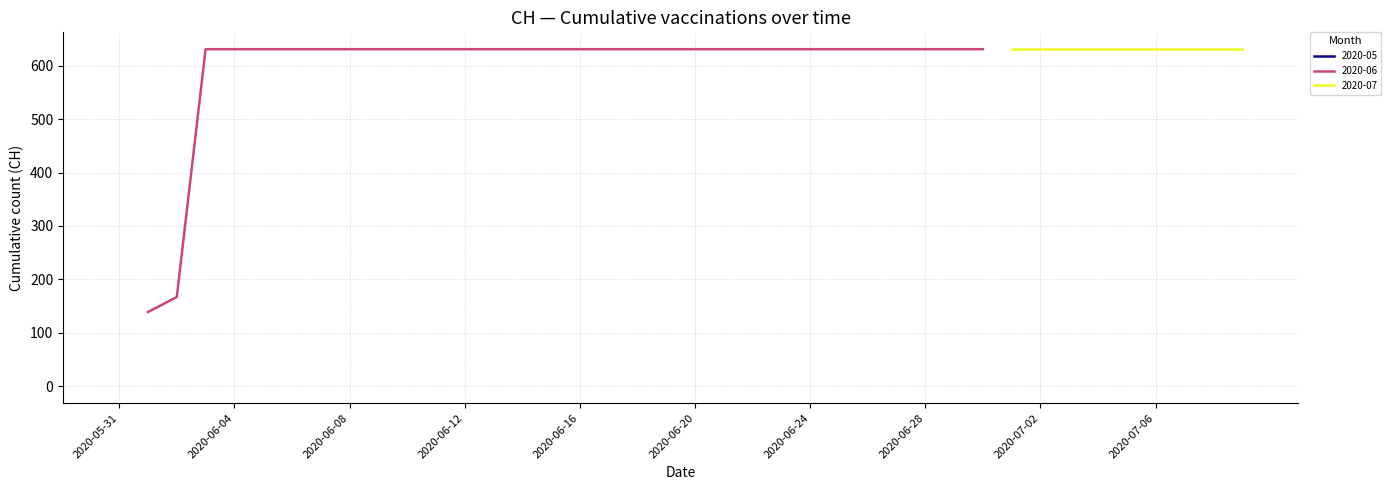

What is the approximate value at 2020-06-18?

631